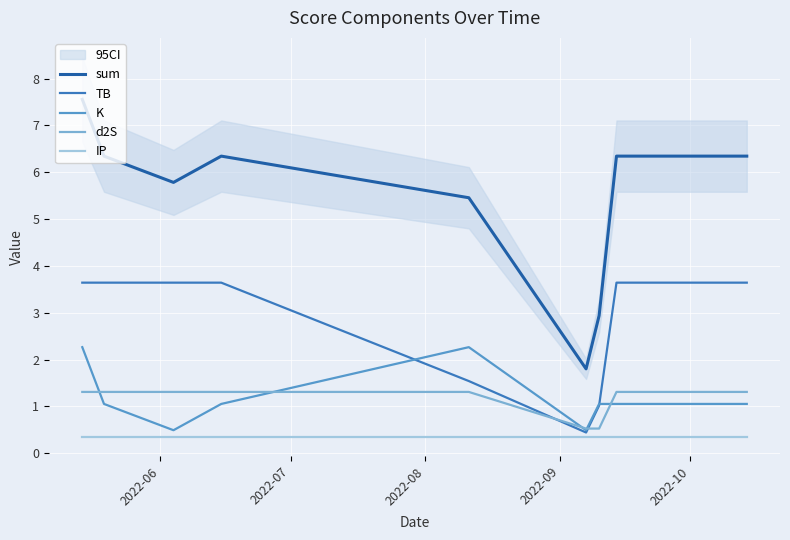

True or false: sum and IP cross at least once.

False